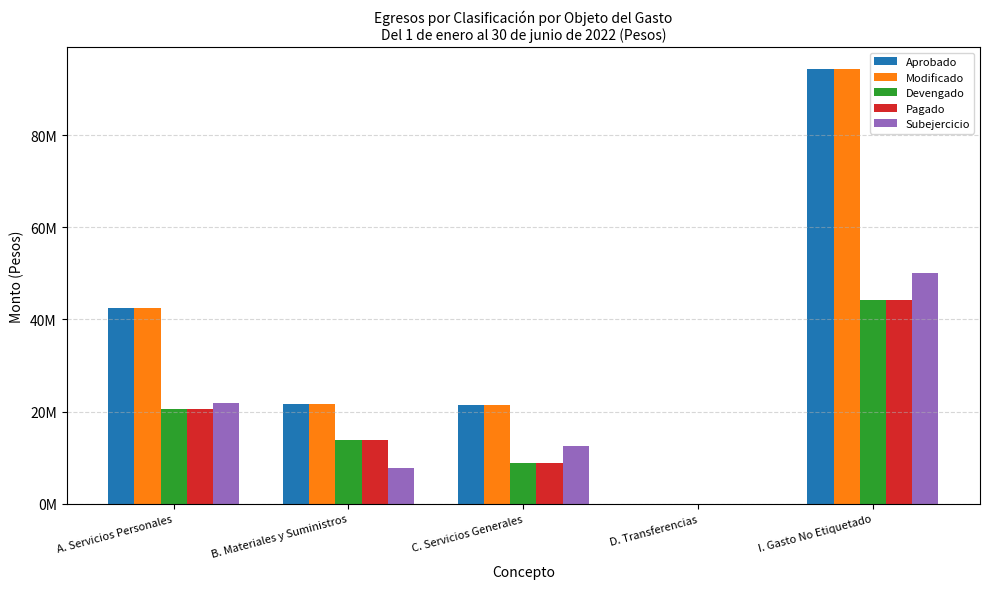

What are all the series names shown in the legend?

Aprobado, Modificado, Devengado, Pagado, Subejercicio